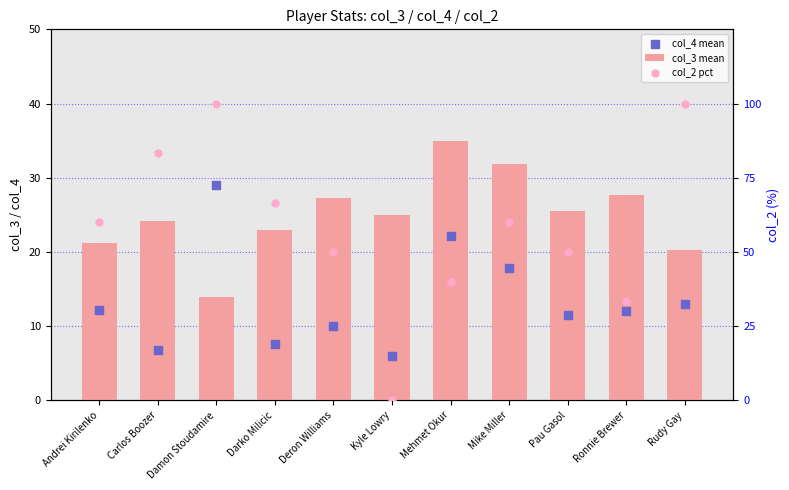

What is the total value across all series at Kyle Lowry?

31.0